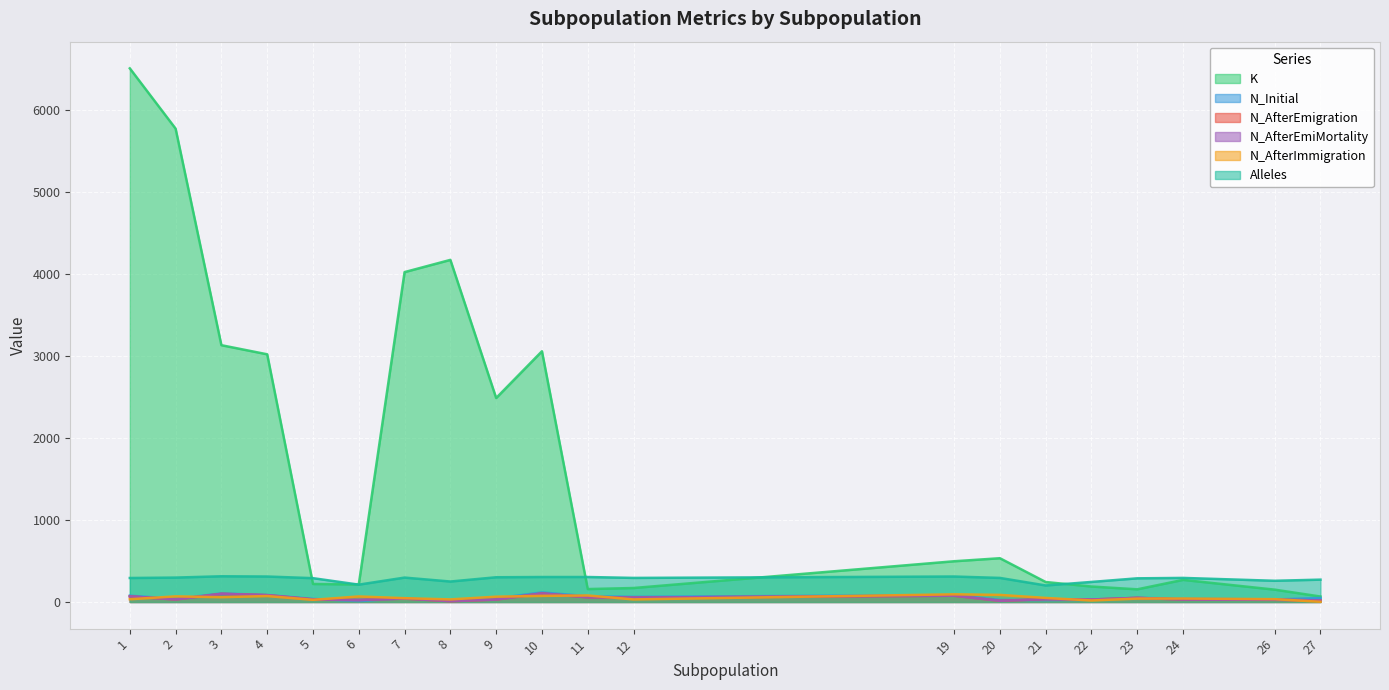

At which label is N_AfterEmiMortality closest to 56?

11